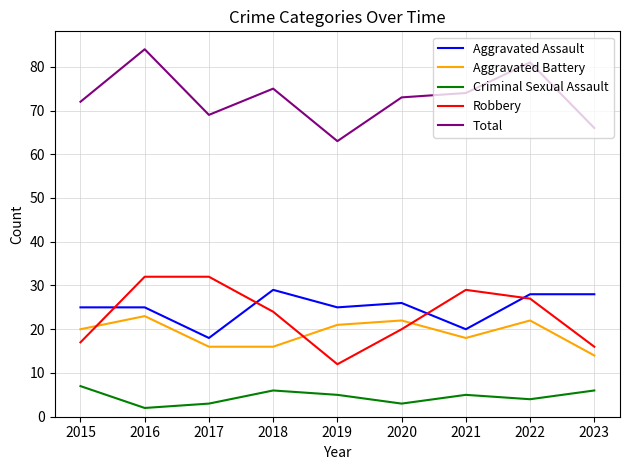

What is the average value of the Aggravated Battery series?

19